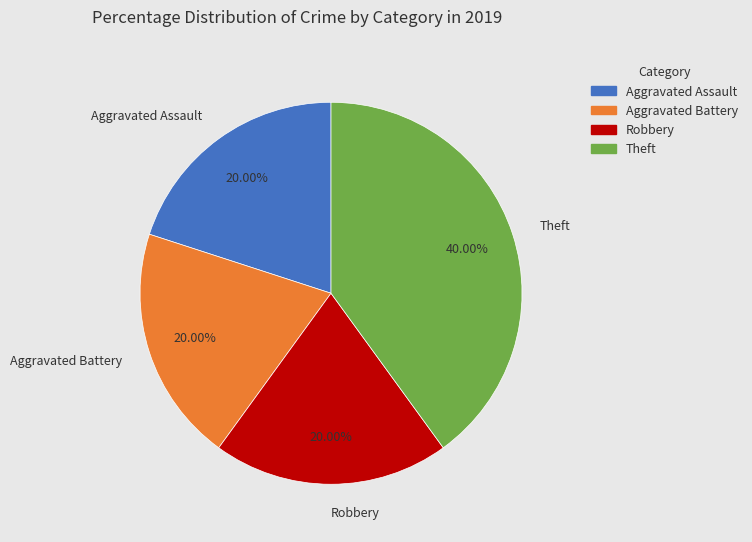

To the nearest percent, what is the difference between the Theft and Robbery slice percentages?

20%